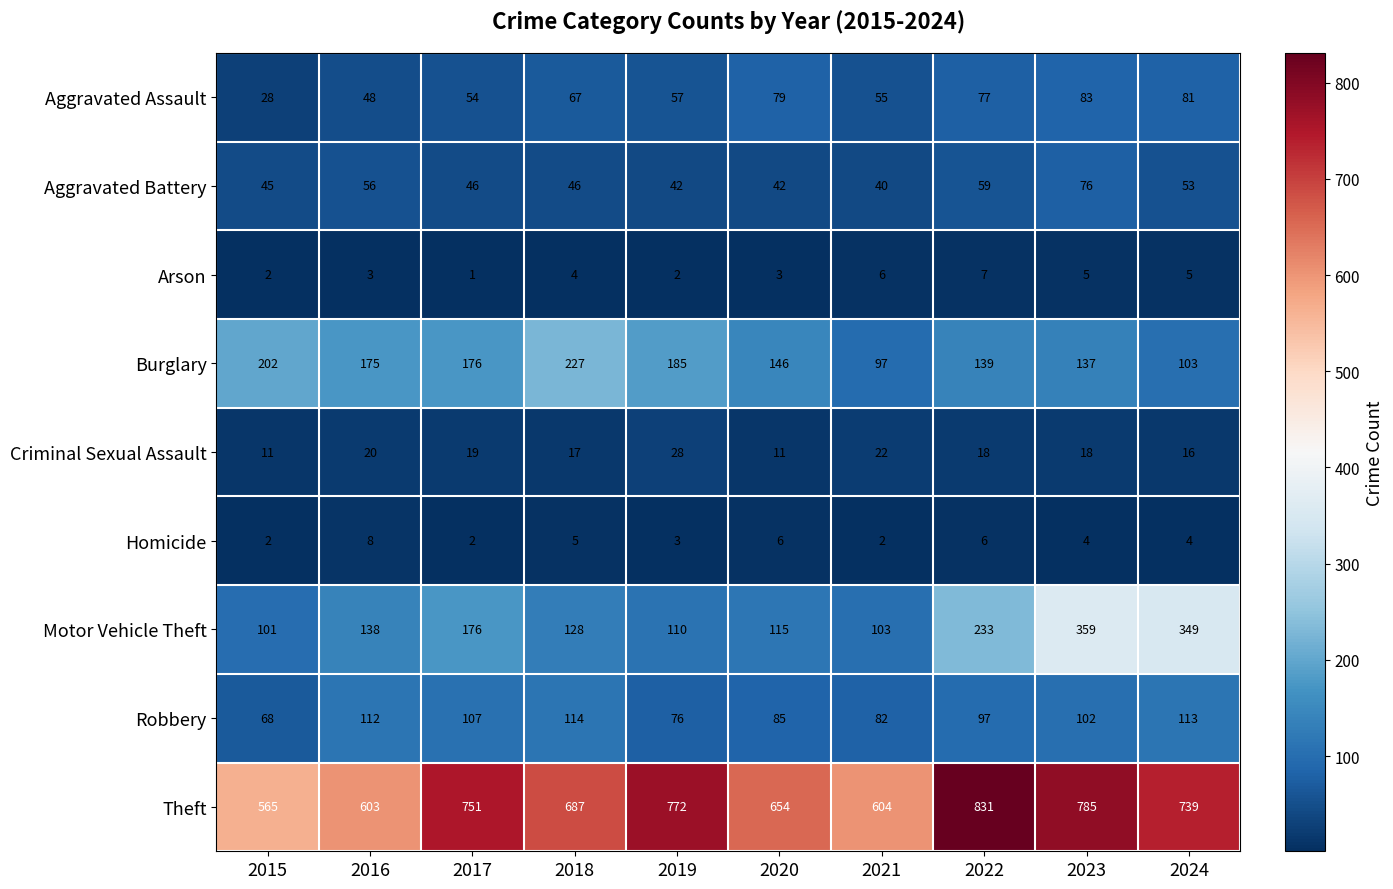

List the series in order of their peak value, lowest first.

Arson, Homicide, Criminal Sexual Assault, Aggravated Battery, Aggravated Assault, Robbery, Burglary, Motor Vehicle Theft, Theft